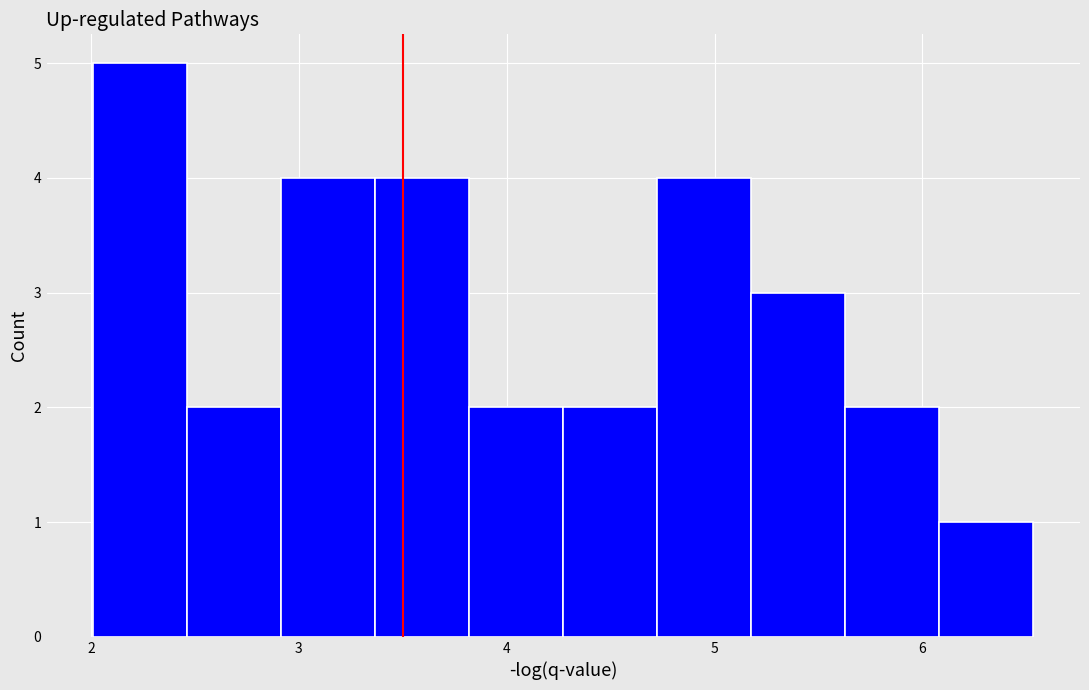

How tall is the bar that spans 4.3 to 4.7 on the x-axis? Neither the bar edges nor the heights are printed on the chart, so give them approximately, as read against the axes.

2